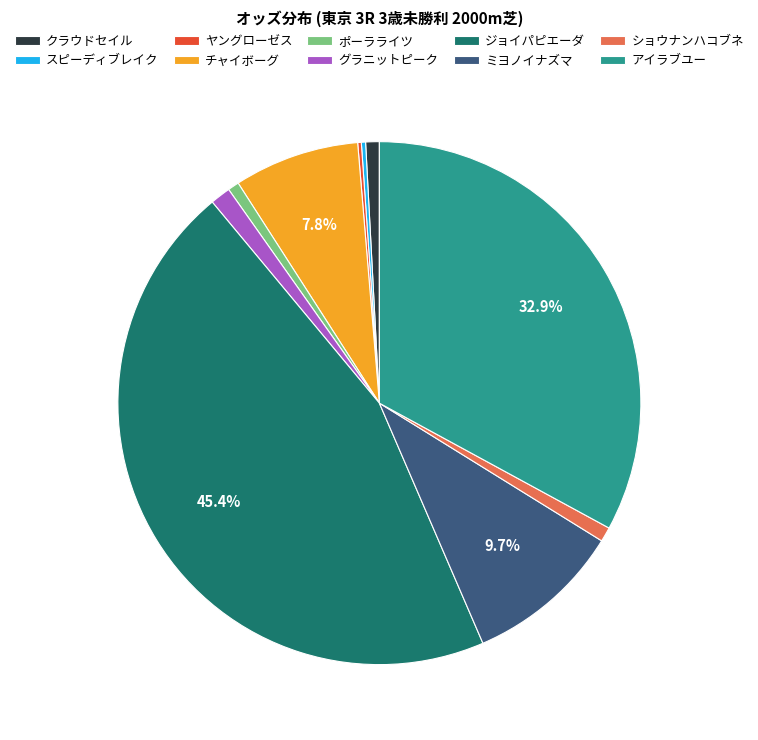

Which has a higher value, ミヨノイナズマ or クラウドセイル?

ミヨノイナズマ